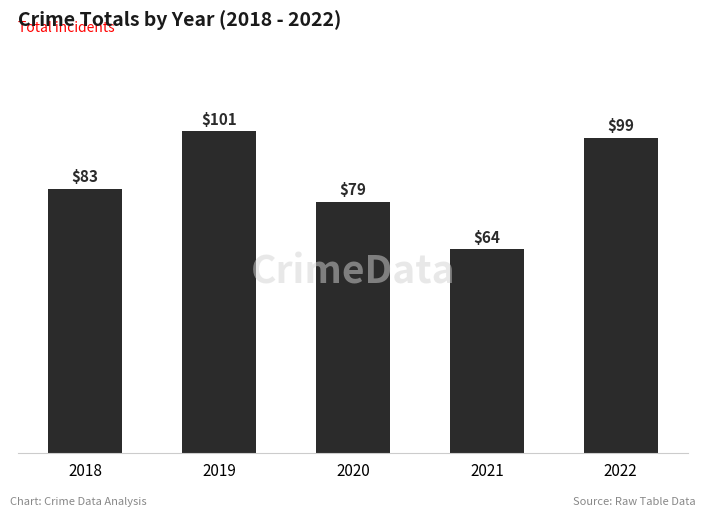

The chart shows a value of 29 at 2021. True or false?

False